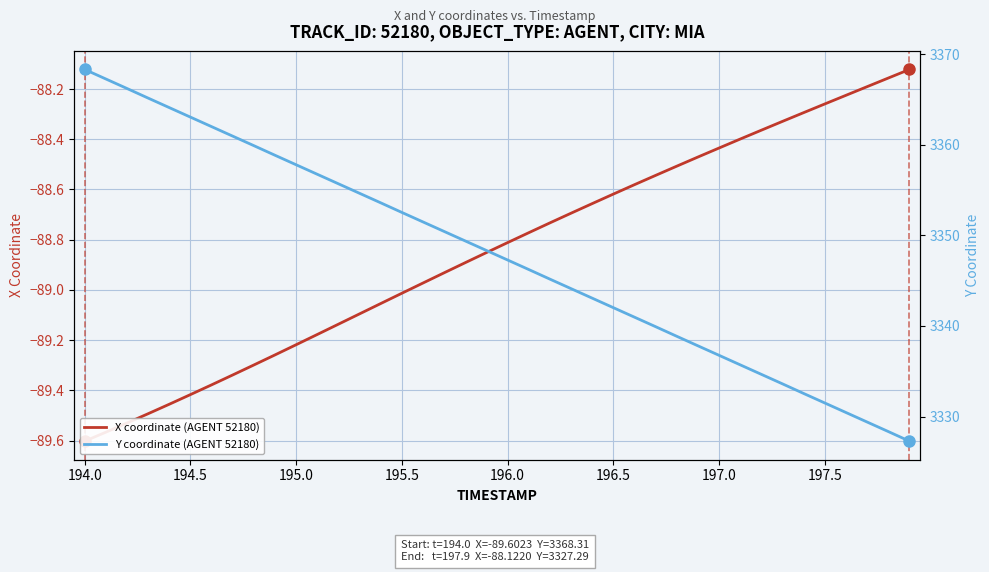

Count the number of data series in this chart.

2